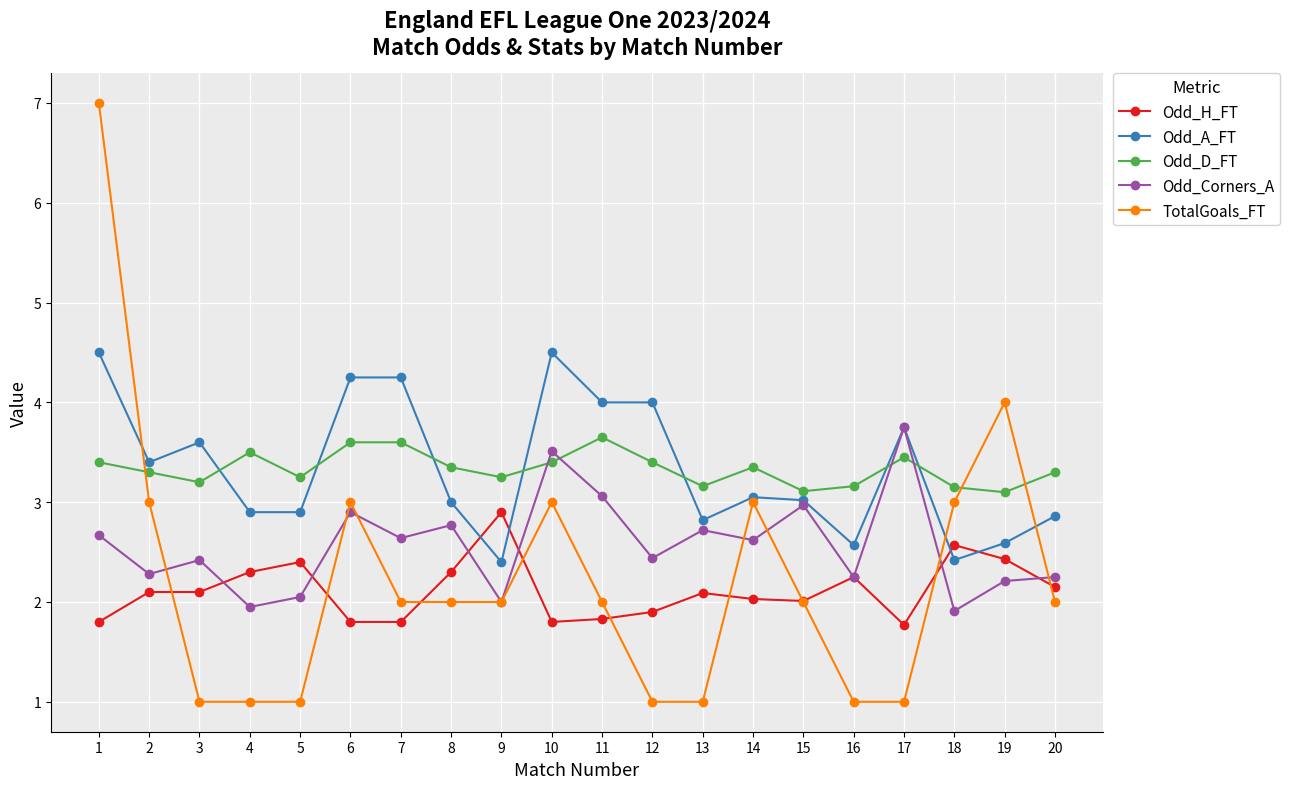

Which series has the largest range (max minus min)?

TotalGoals_FT